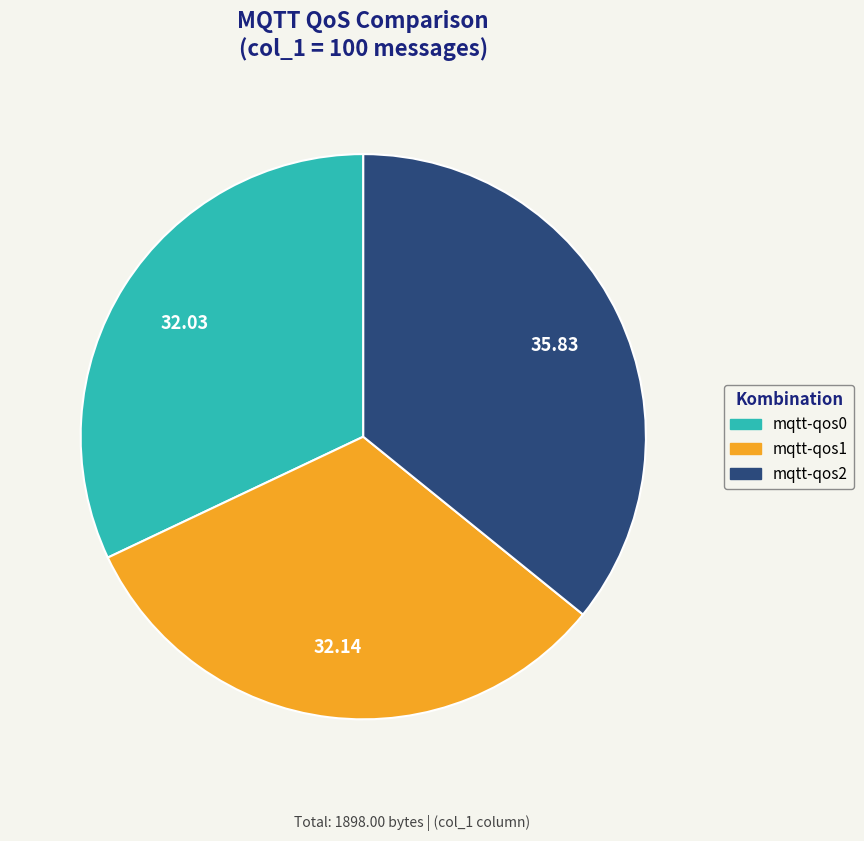

Combined, do mqtt-qos0 and mqtt-qos1 account for over 50%?

Yes